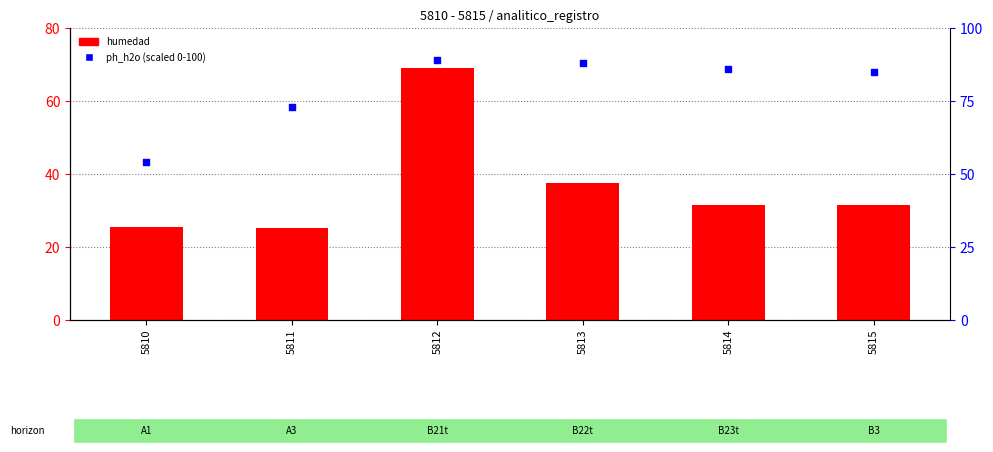

At how many categories does at least one series exceed 44?

6